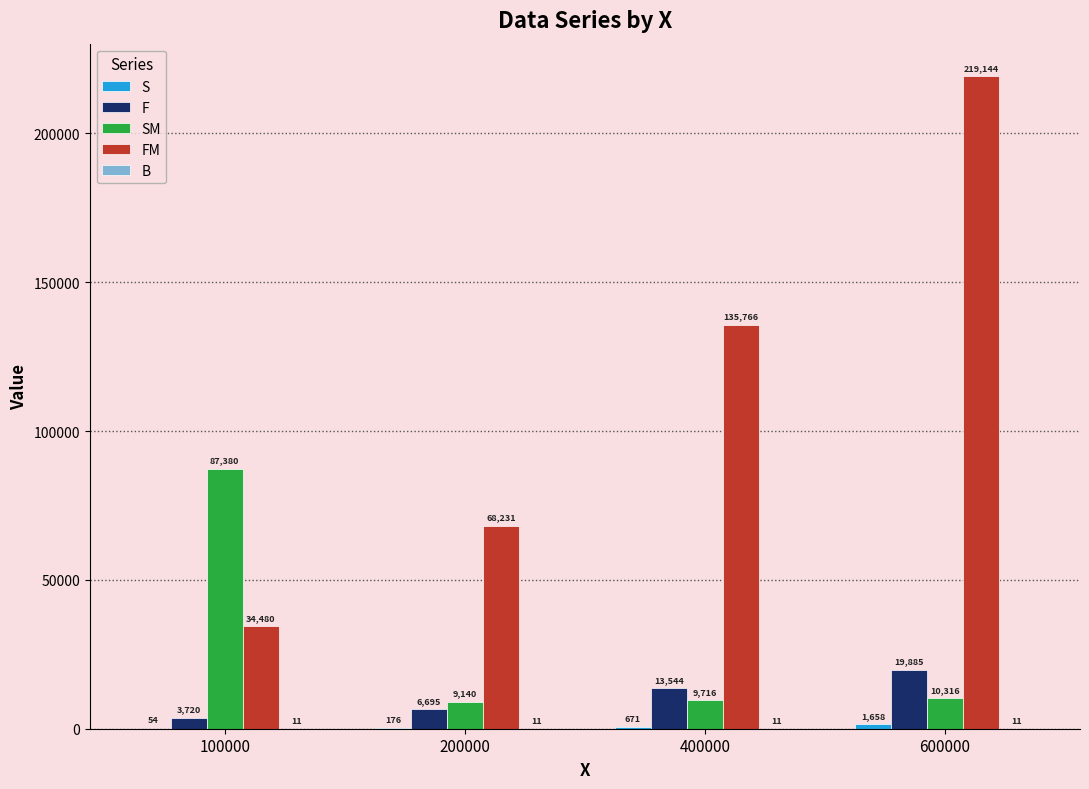

What is the sum of the FM values at 600000 and 400000?

354910.0